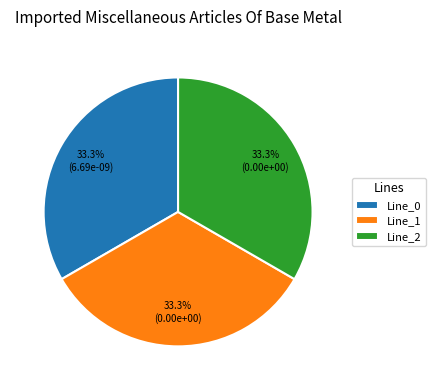

What is the ratio of the value at Line_2 to the value at Line_1?

1.0